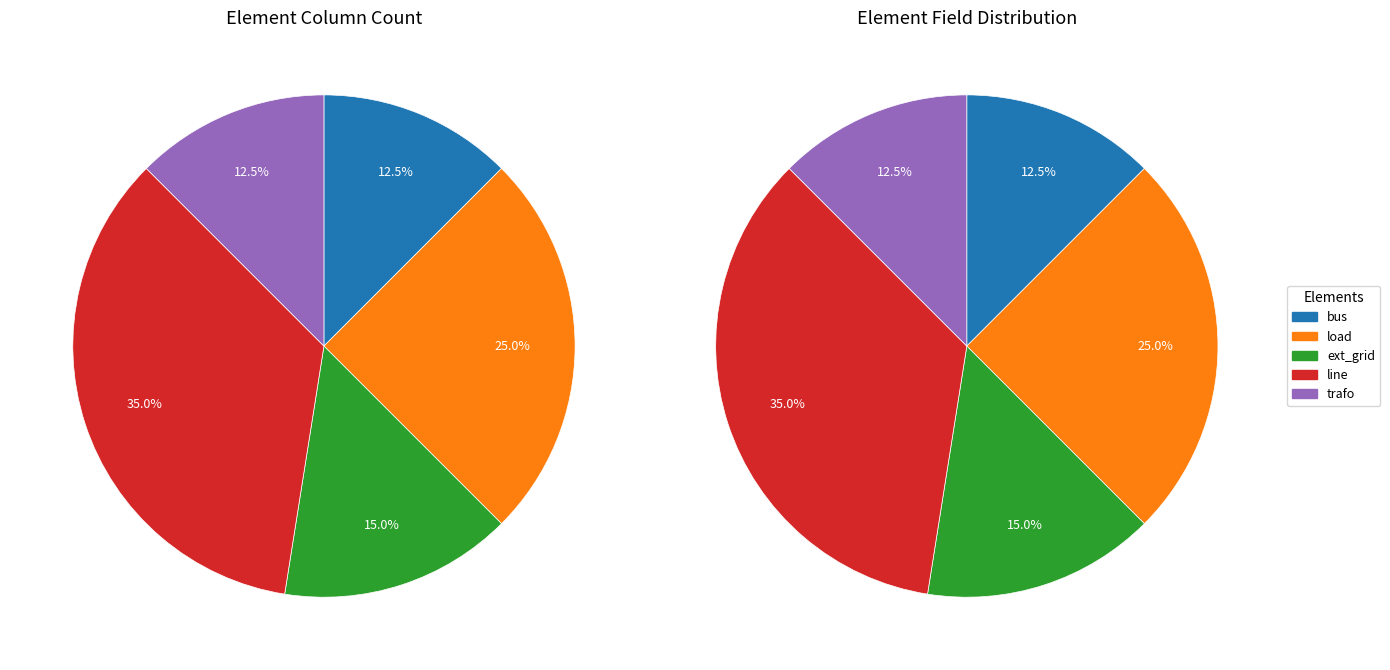

Is the sum of line and trafo greater than half?

No